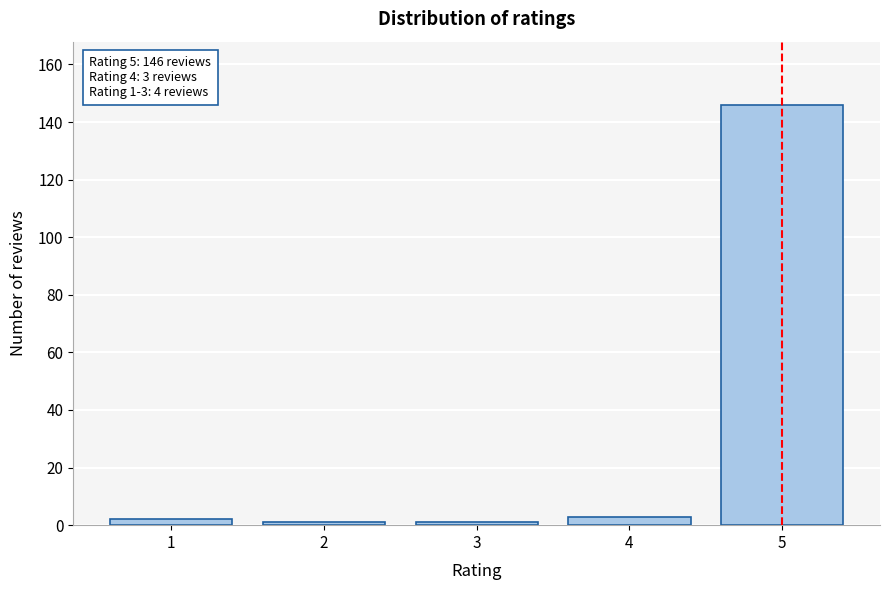

Reading left to right, transcribe all the data shown in this chart.

2	1	1	3	146